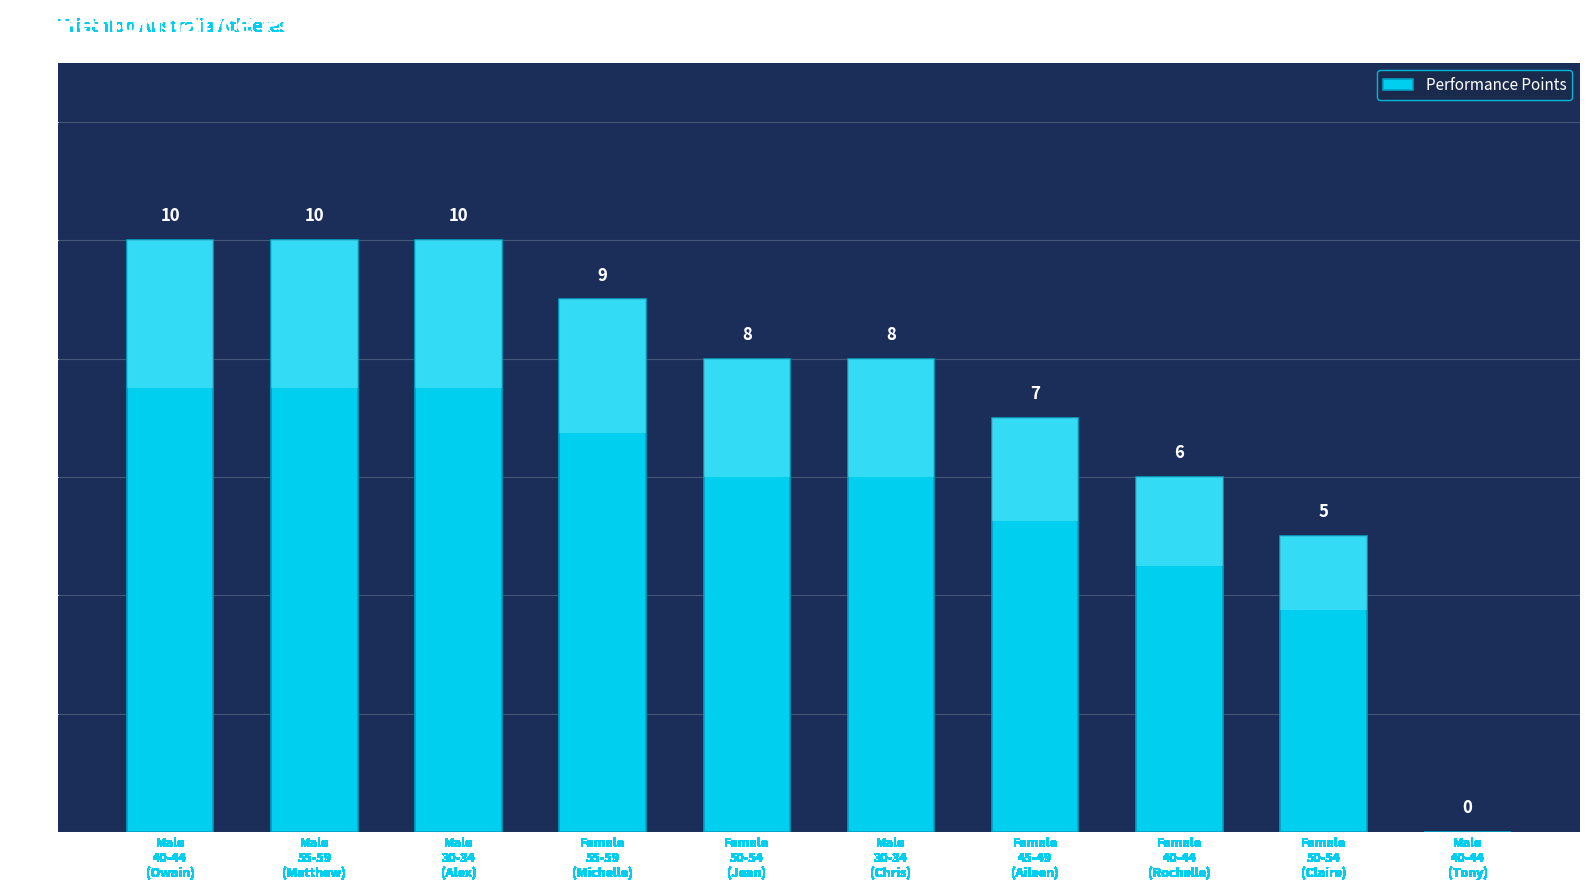

At which label does the data first exceed 8?

Male
40-44
(Owain)